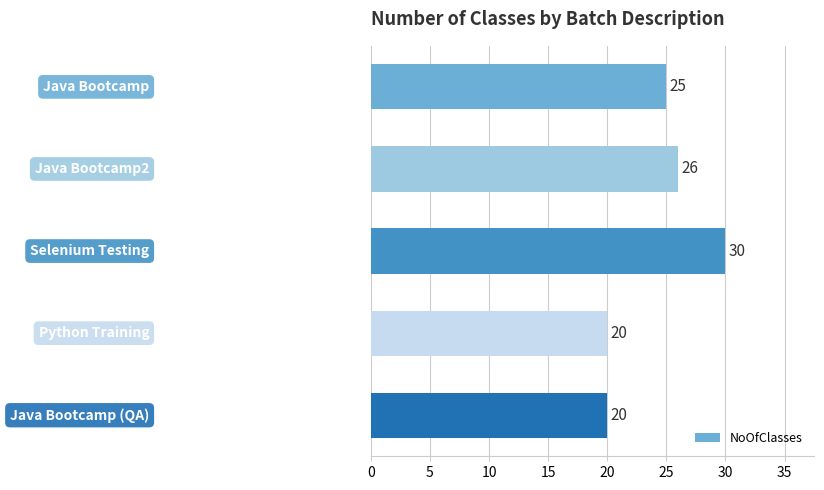

Reading top to bottom, extract all data points from this chart.

25	26	30	20	20